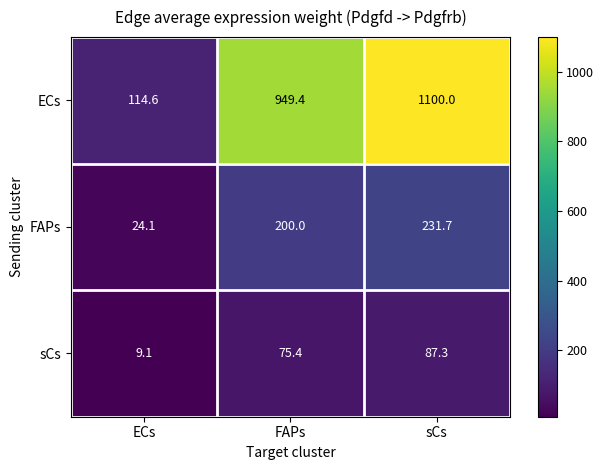

Reading left to right, transcribe all the data shown in this chart.

ECs: ECs=114.6	FAPs=949.4	sCs=1100.0
FAPs: ECs=24.1	FAPs=200.0	sCs=231.7
sCs: ECs=9.1	FAPs=75.4	sCs=87.3